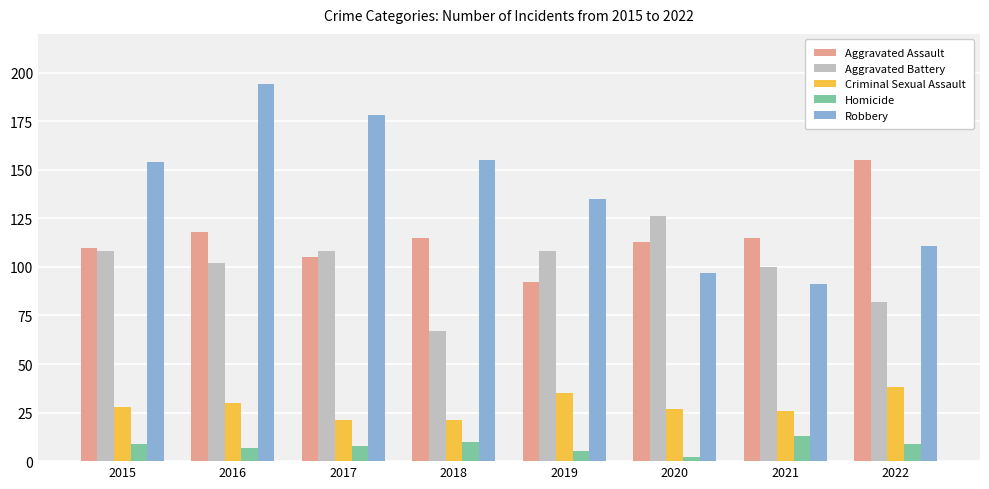

What is the spread (max minus min) of values at 2021?

102